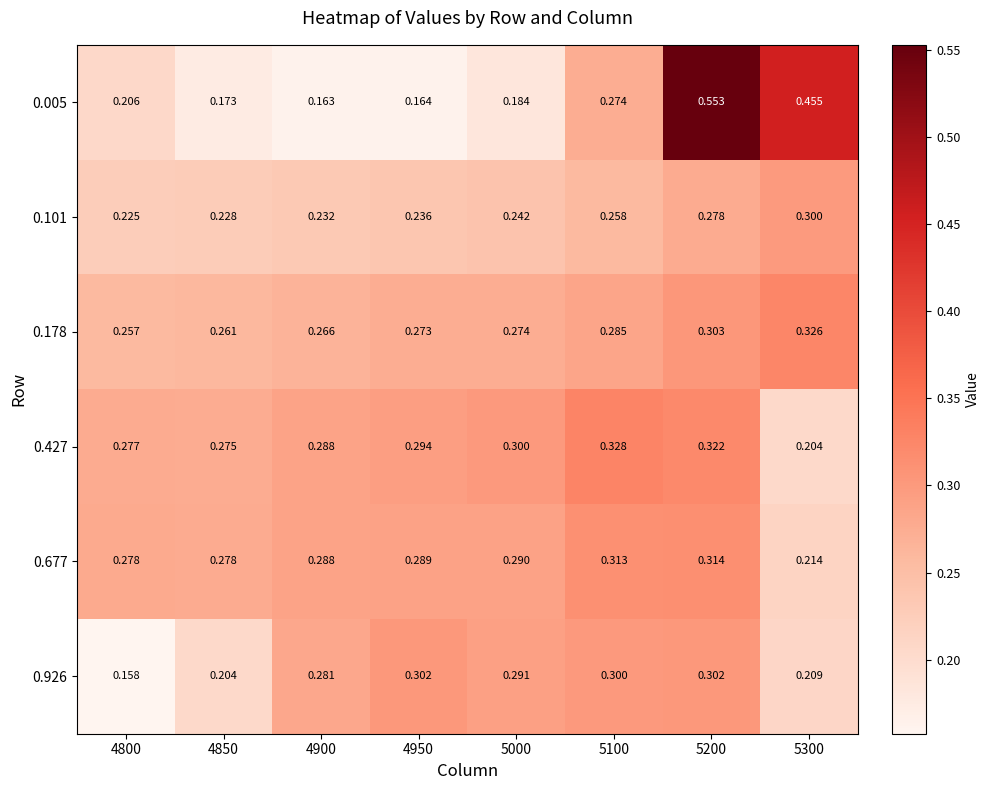

Is the value of 0.101 at 4900 greater than the value of 0.926 at 4800?

Yes